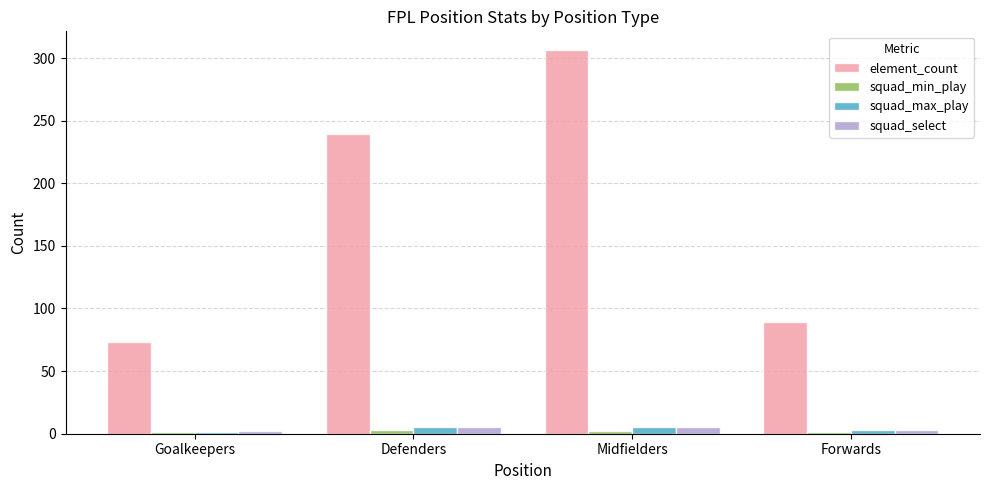

What position from the right is Midfielders?

2